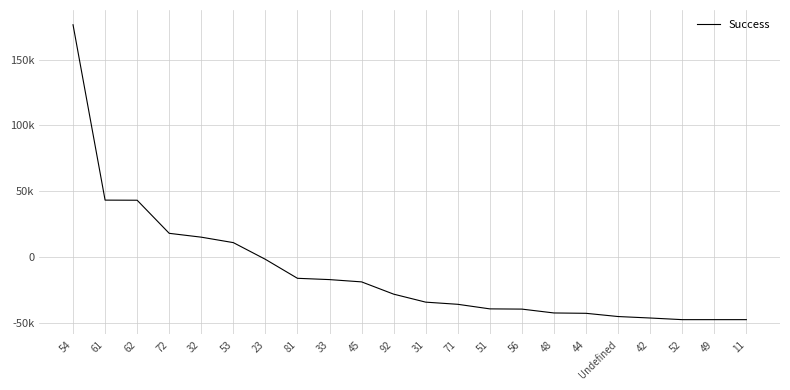

Does the chart have visible grid lines?

Yes